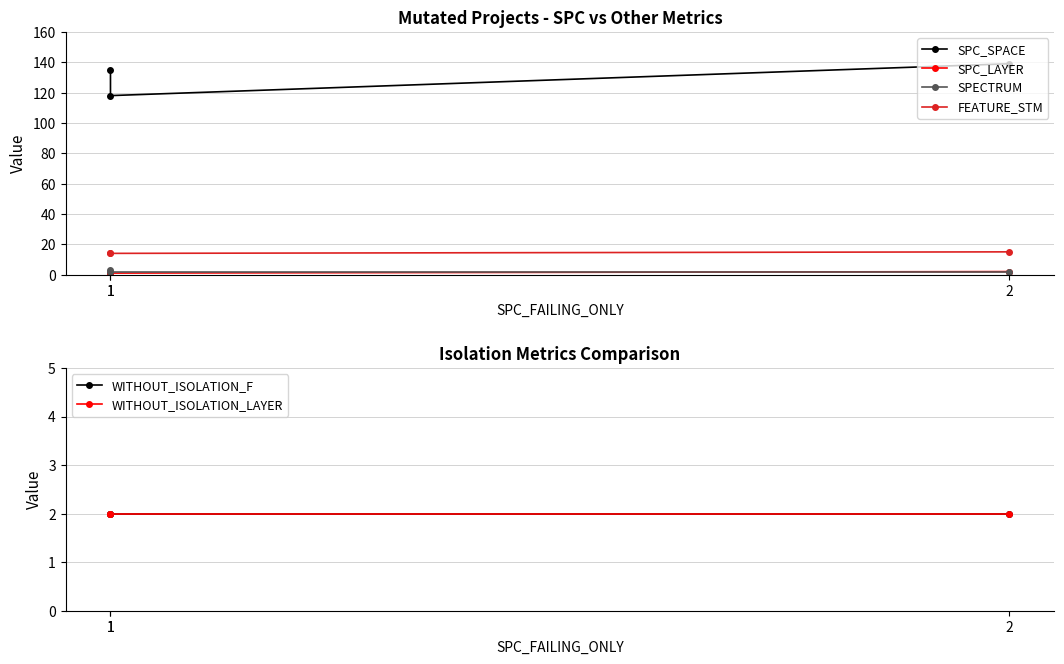

The value of WITHOUT_ISOLATION_F at 2 is 3. True or false?

False